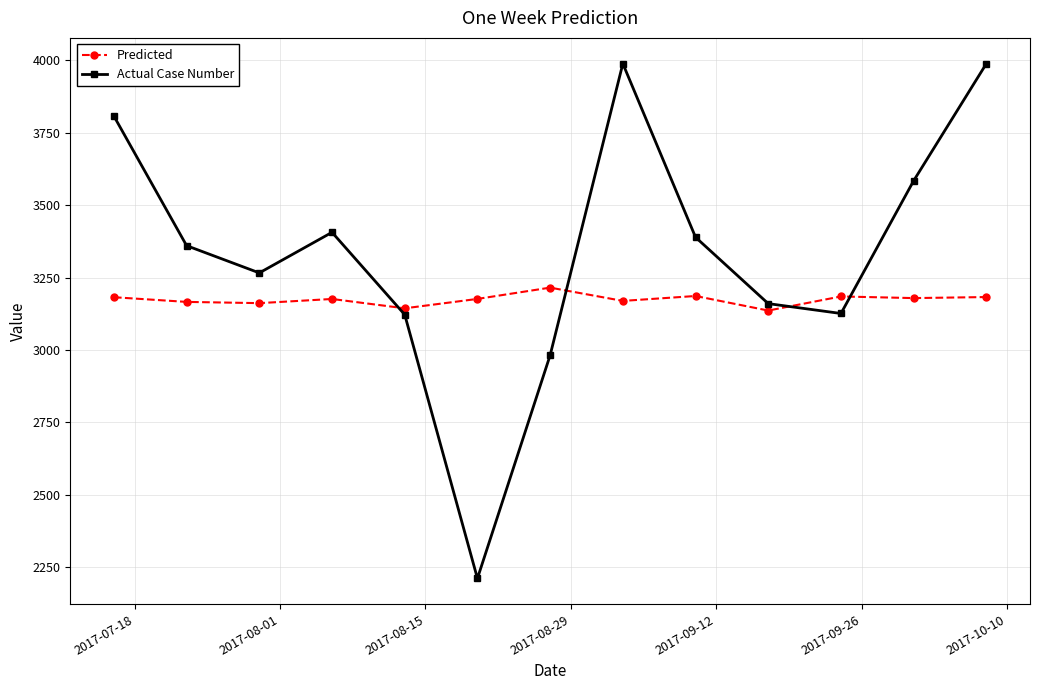

Which series has the largest range (max minus min)?

Actual Case Number